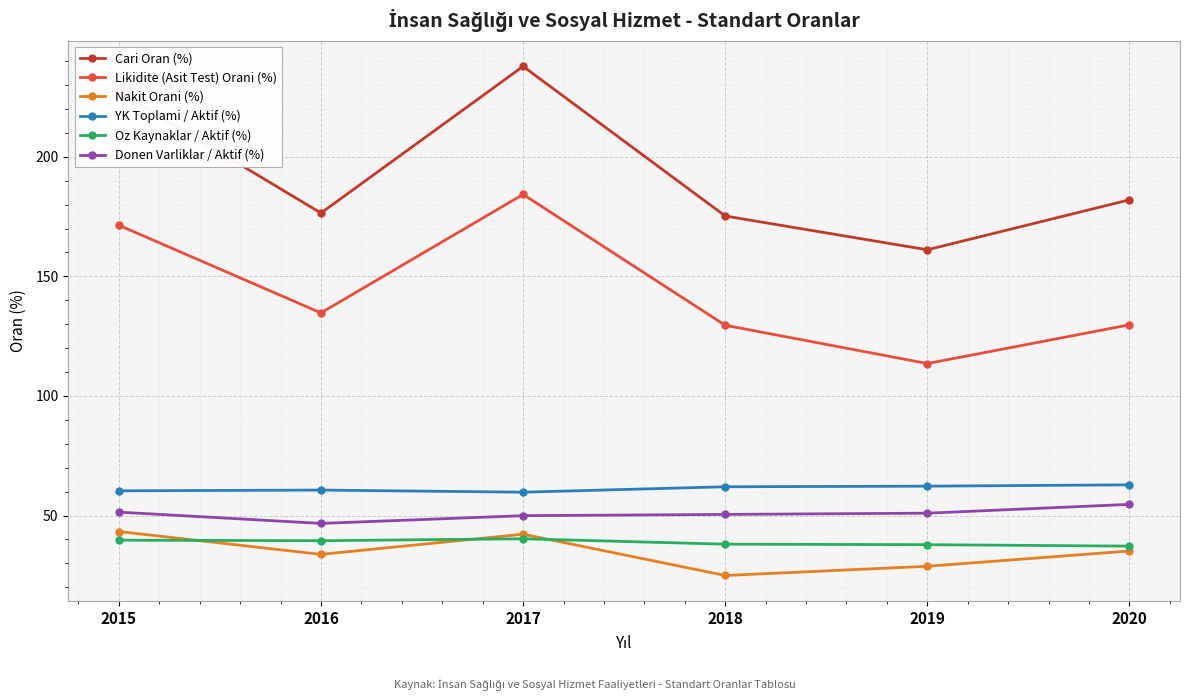

What are all the series names shown in the legend?

Cari Oran (%), Likidite (Asit Test) Orani (%), Nakit Orani (%), YK Toplami / Aktif (%), Oz Kaynaklar / Aktif (%), Donen Varliklar / Aktif (%)